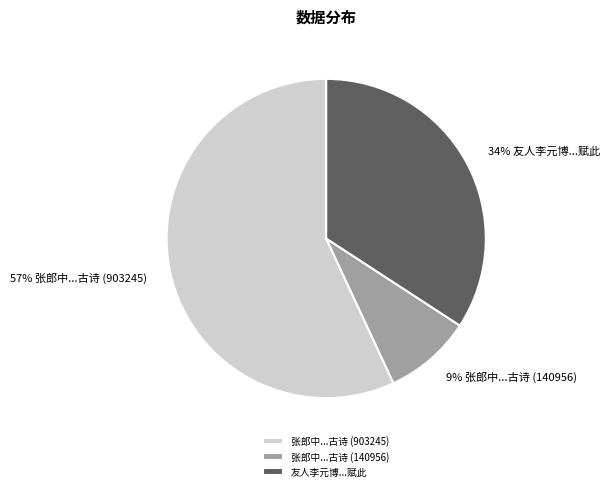

To the nearest percent, what is the average slice percentage?

33%